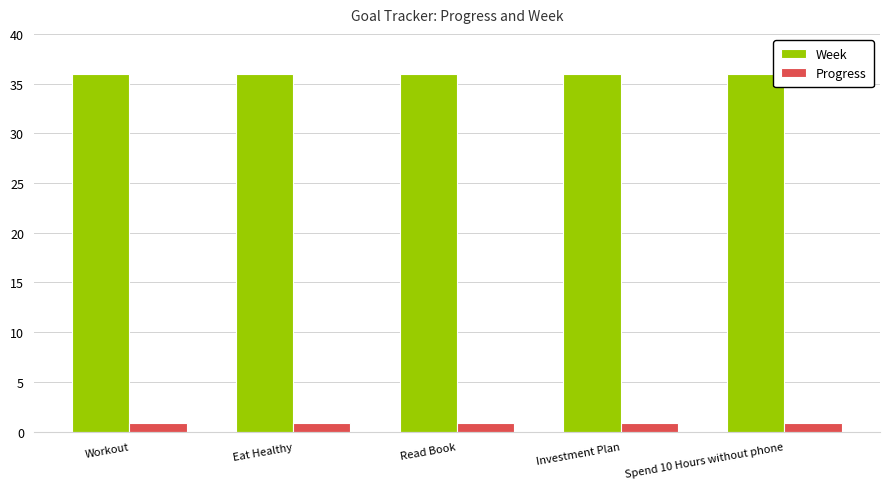

Read the Week value at Eat Healthy.

36.0